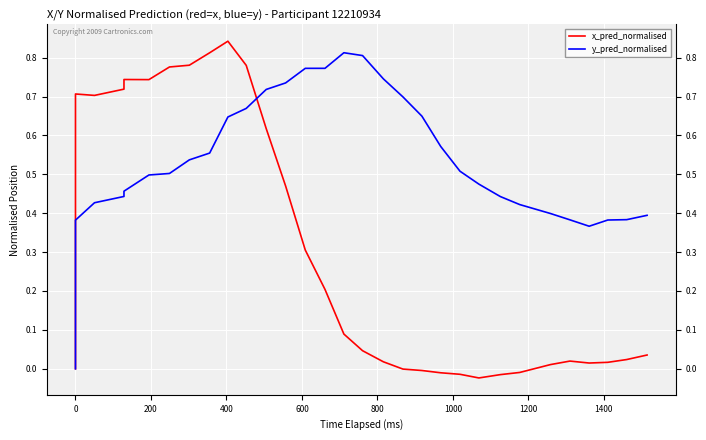

How many times do x_pred_normalised and y_pred_normalised cross each other?

1